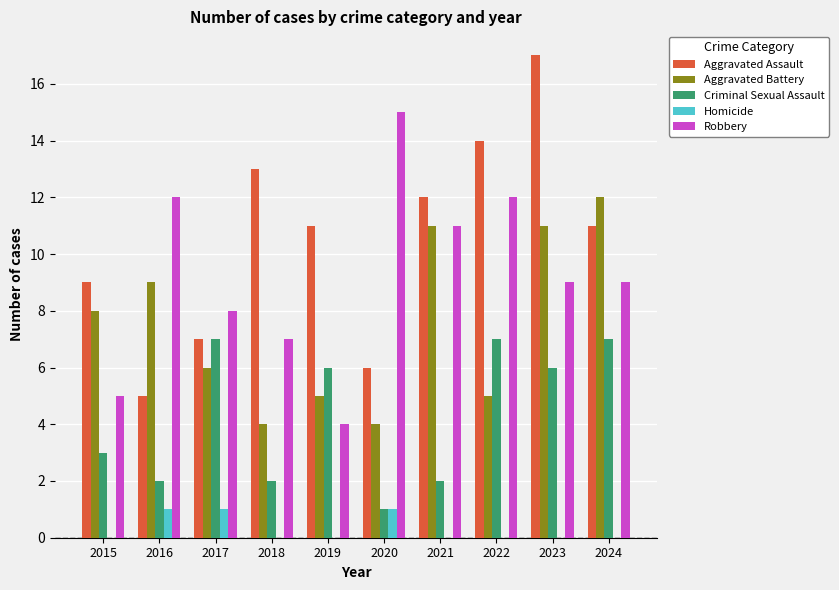

The Aggravated Battery series shows 12 at 2024. True or false?

True